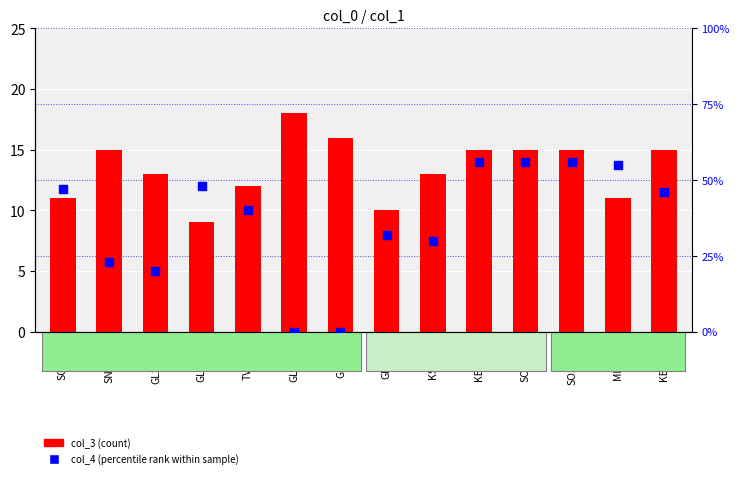

Which series has the largest Y range (max minus min)?

col_4 (percentile rank)